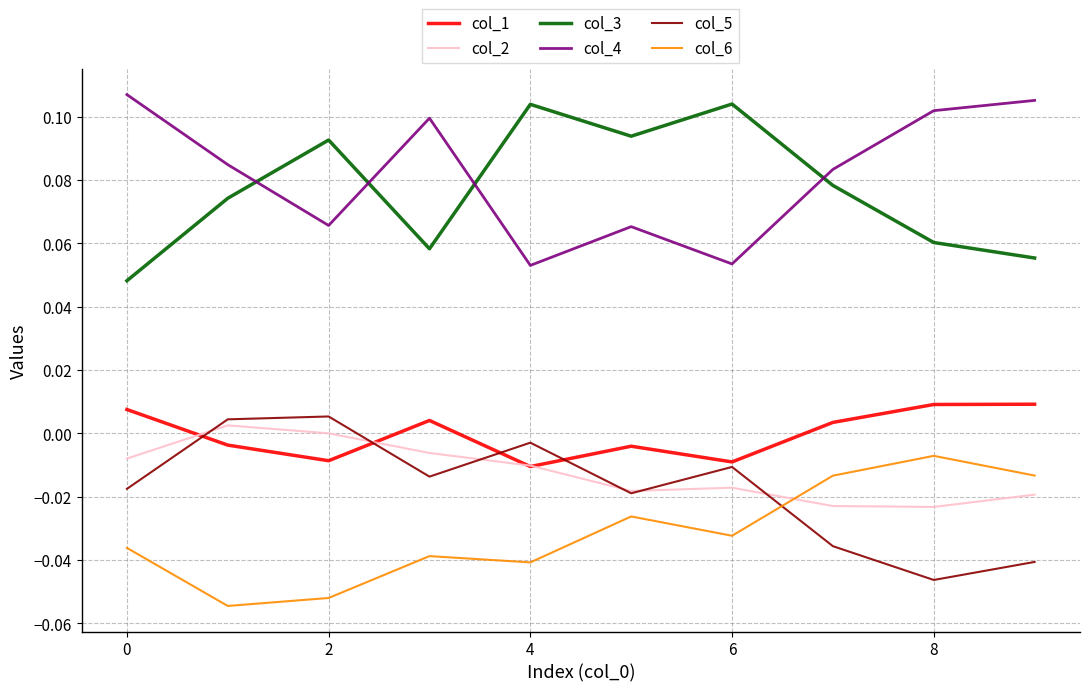

How many times do col_6 and col_5 cross each other?

1